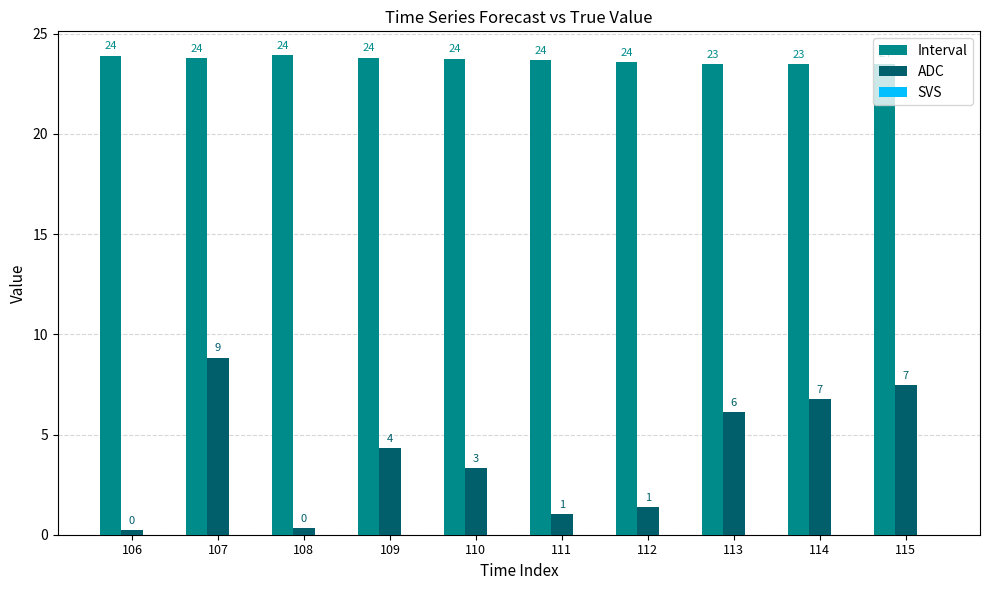

Rank the series at 106 from highest to lowest value.

Interval, ADC